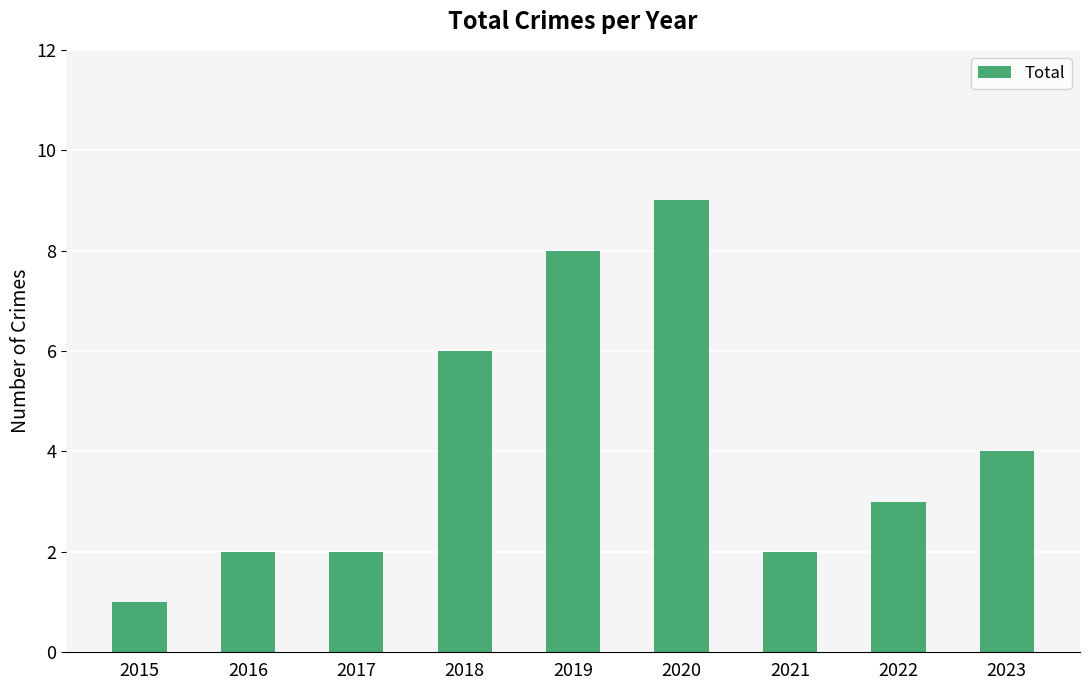

What is the maximum value shown in the chart?

9